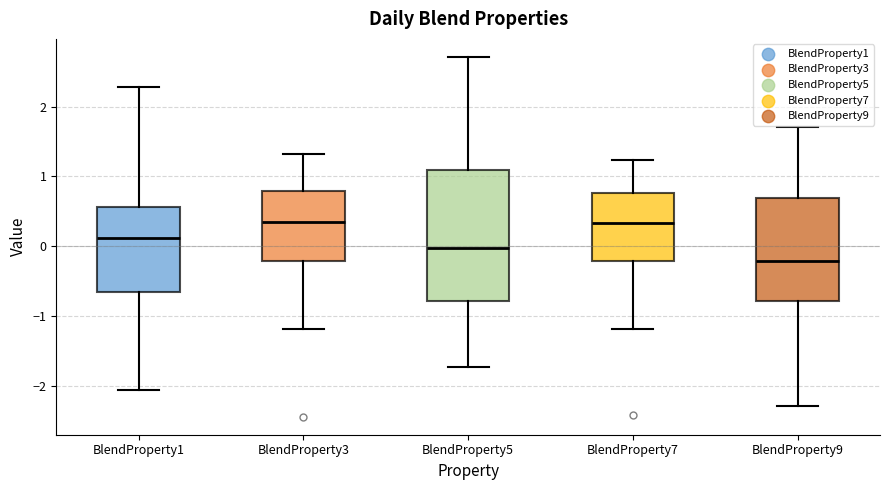

Which box is the tallest, from its lower edge to its upper edge?

BlendProperty5